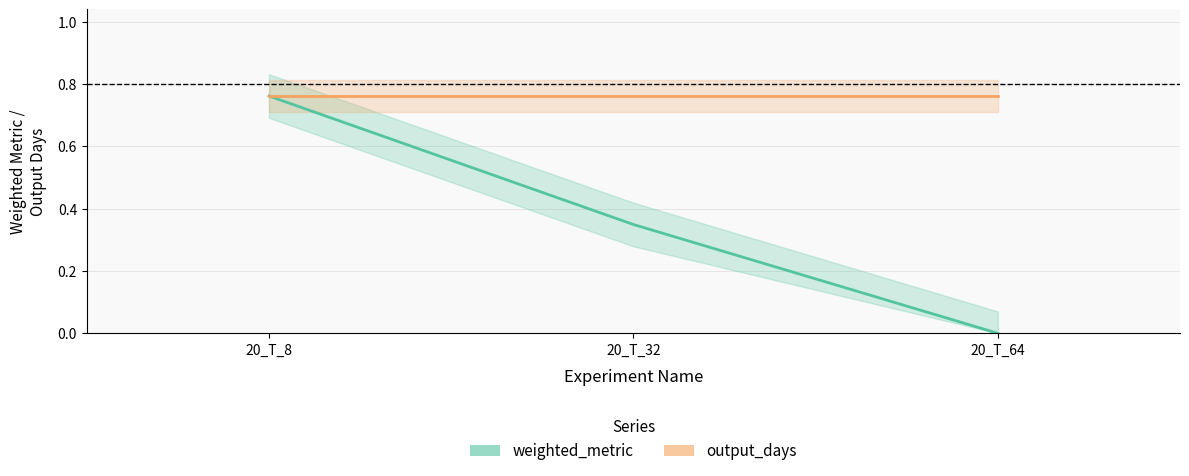

What is the sum of all weighted_metric values?

1.1